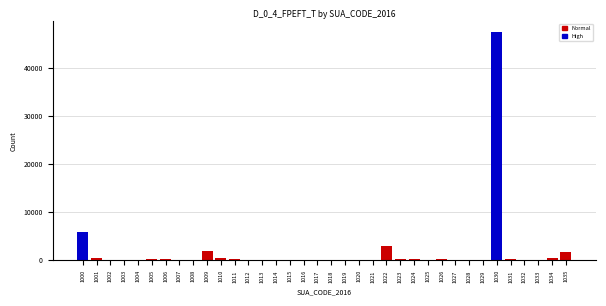

True or false: the data shows 1758 at 1035.

True